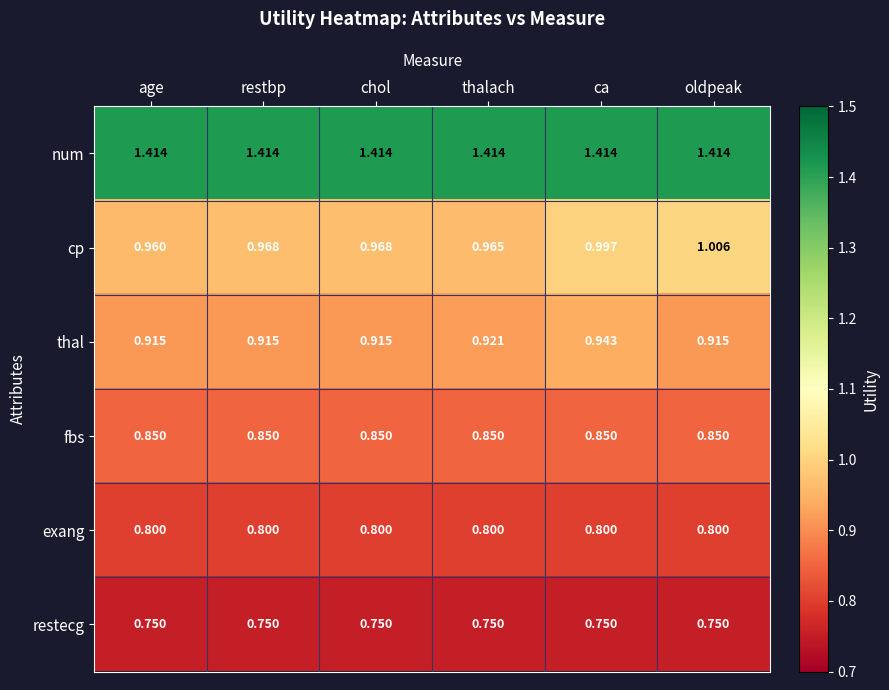

At which category is the sum across all series the highest?

ca